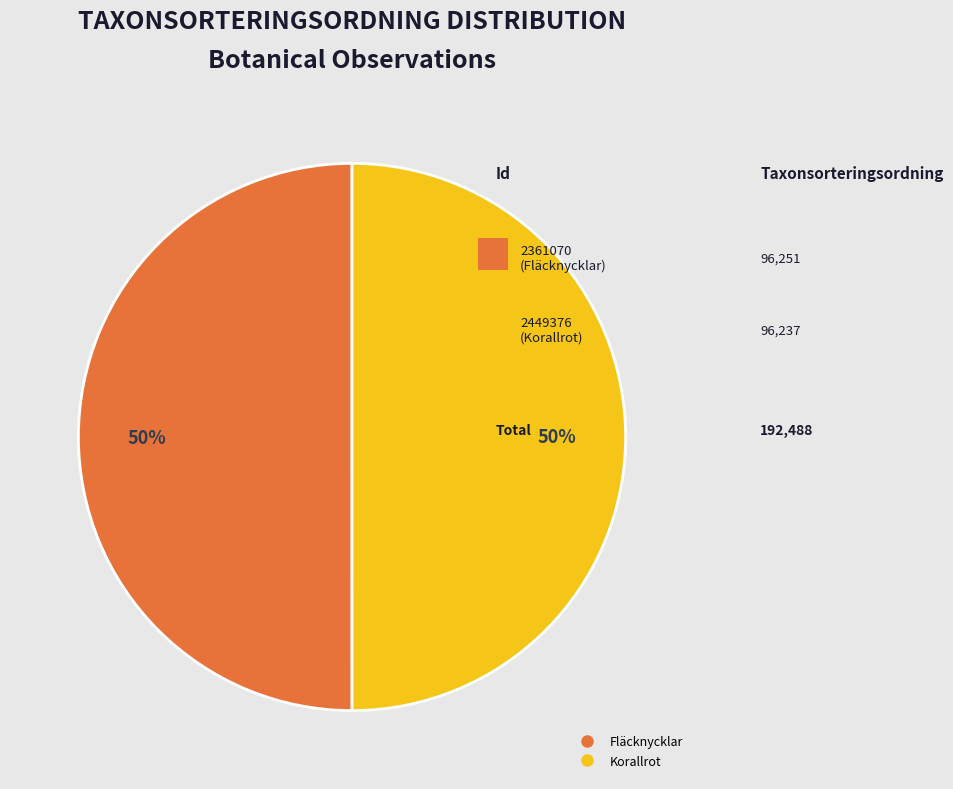

To the nearest percent, what is the average slice percentage?

50%